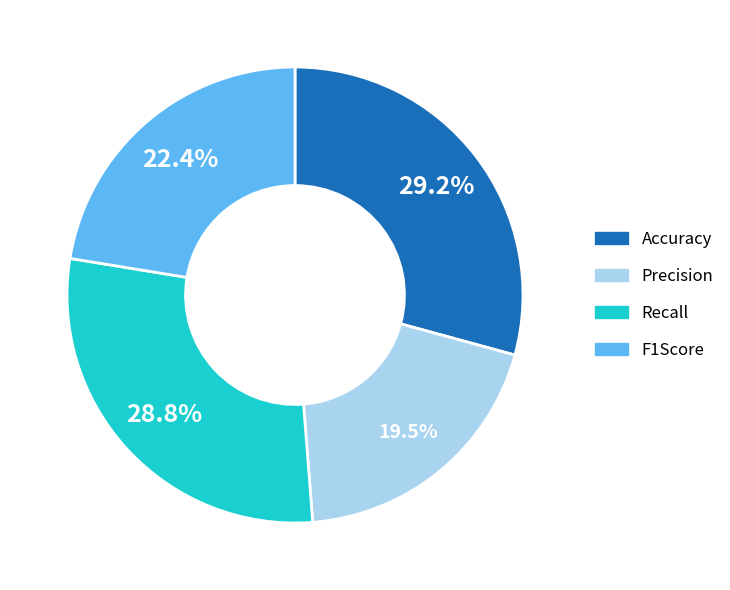

Does F1Score represent more than half of the total?

No